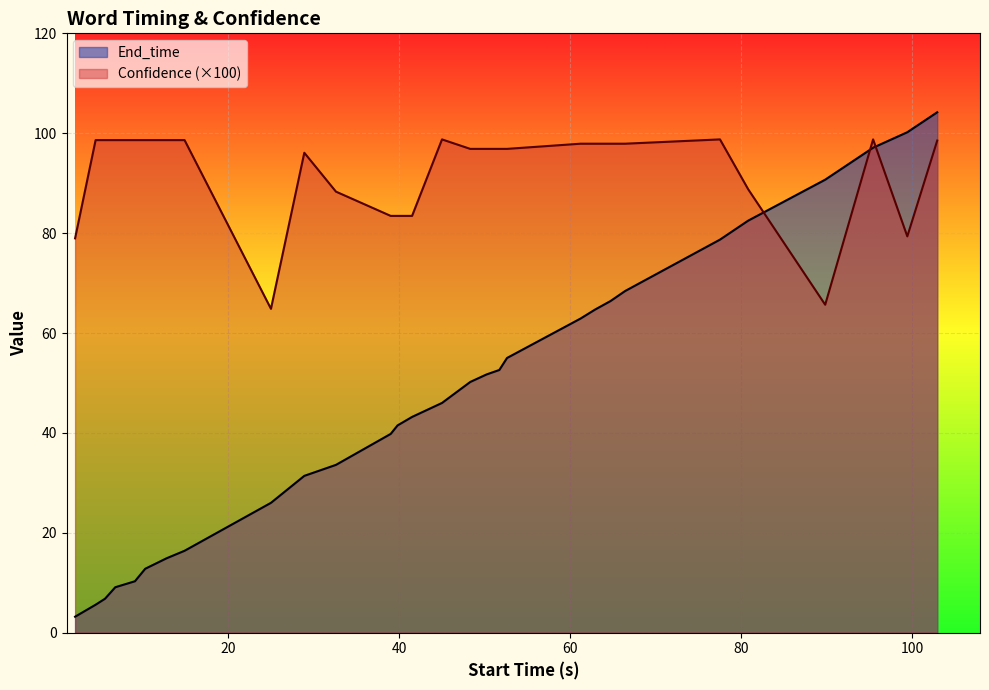

Rank the series by their average value, from lowest to highest.

End_time, Confidence (×100)